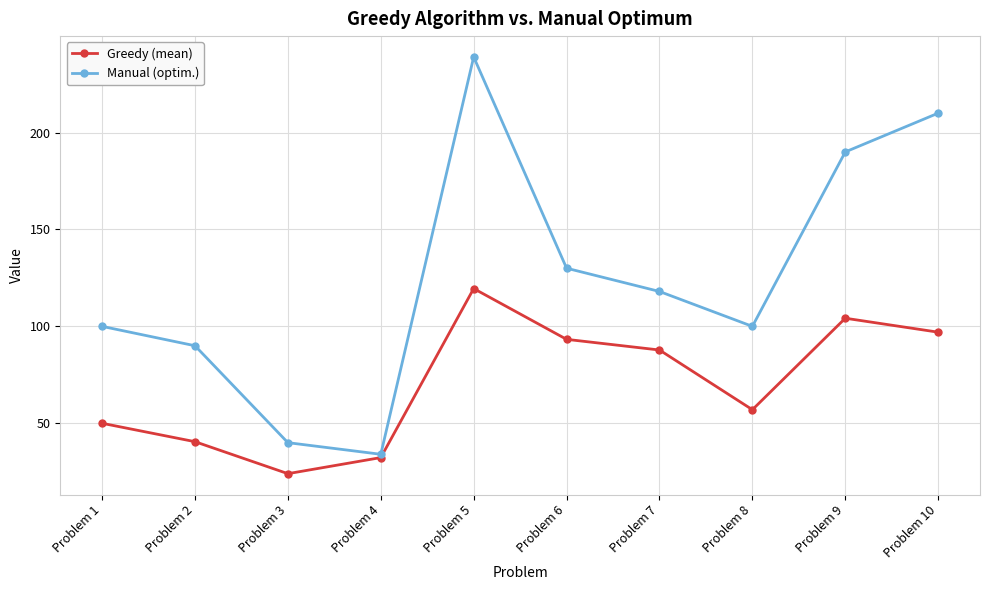

The Manual (optim.) series shows 130.0 at Problem 6. True or false?

True